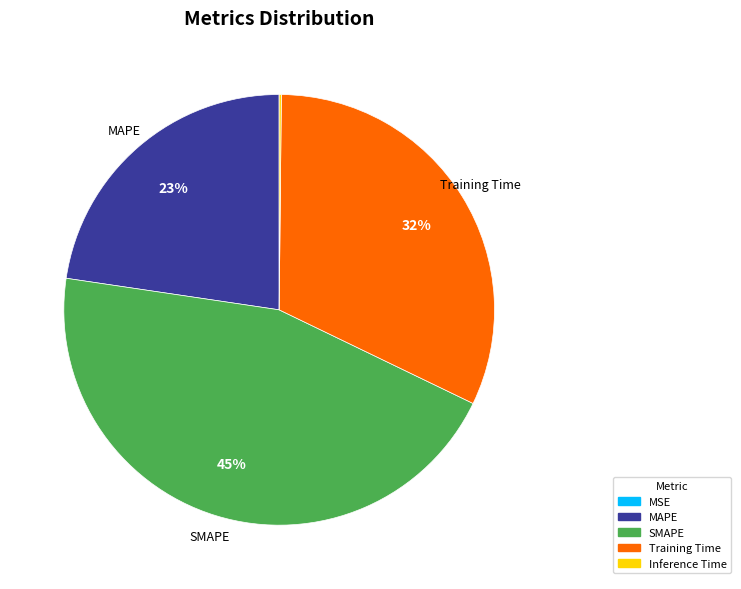

Which has a higher value, Training Time or MAPE?

Training Time